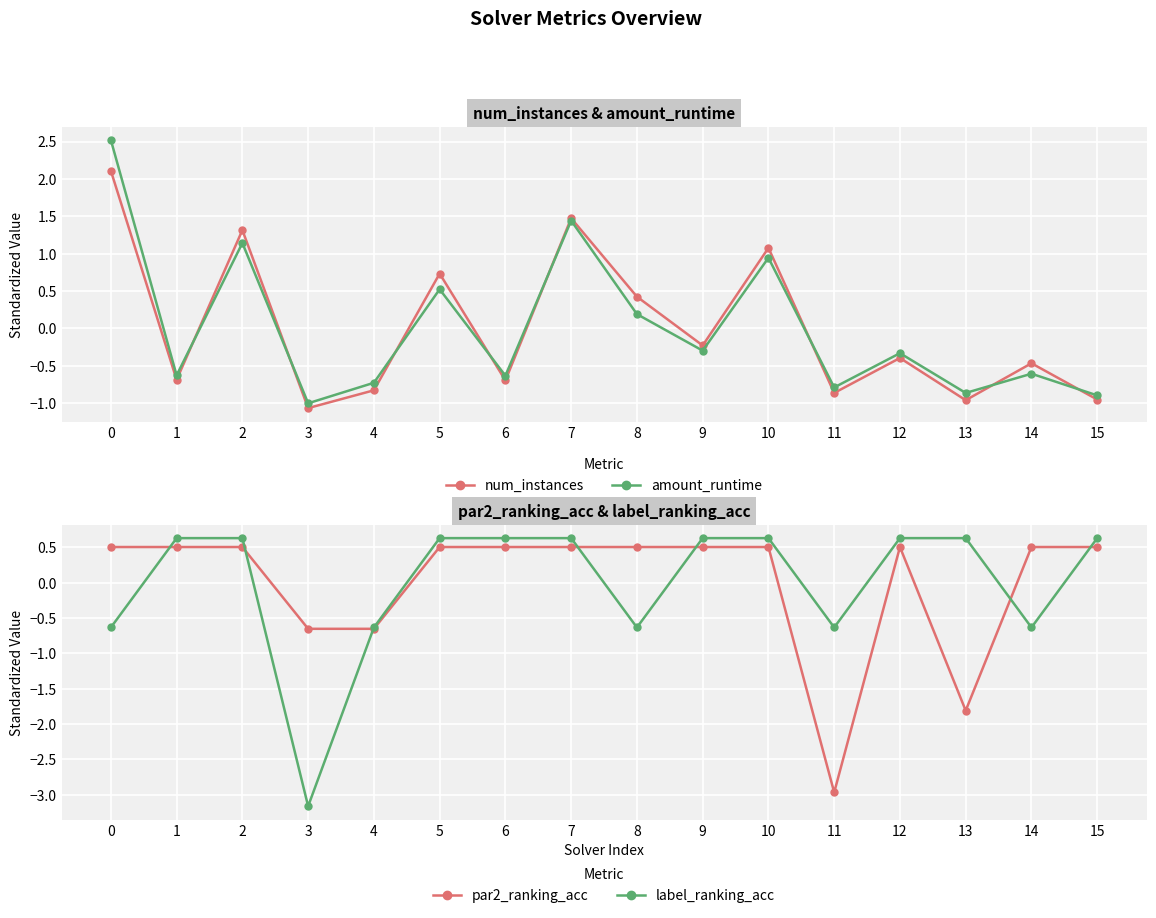

What is the value of the label_ranking_acc point at the 7th from the left?

0.6